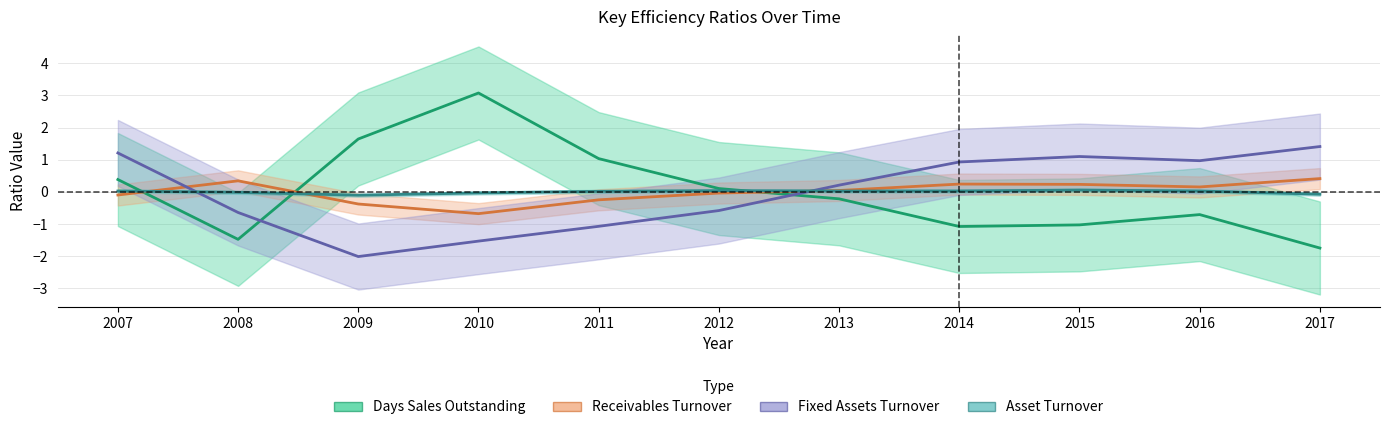

Where is Asset Turnover nearest to the value 0?

2008